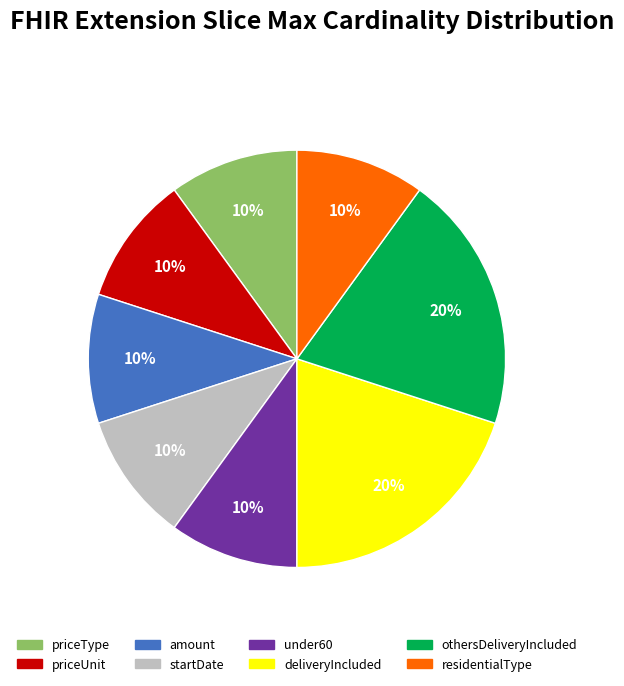

Does any single category account for the majority?

No